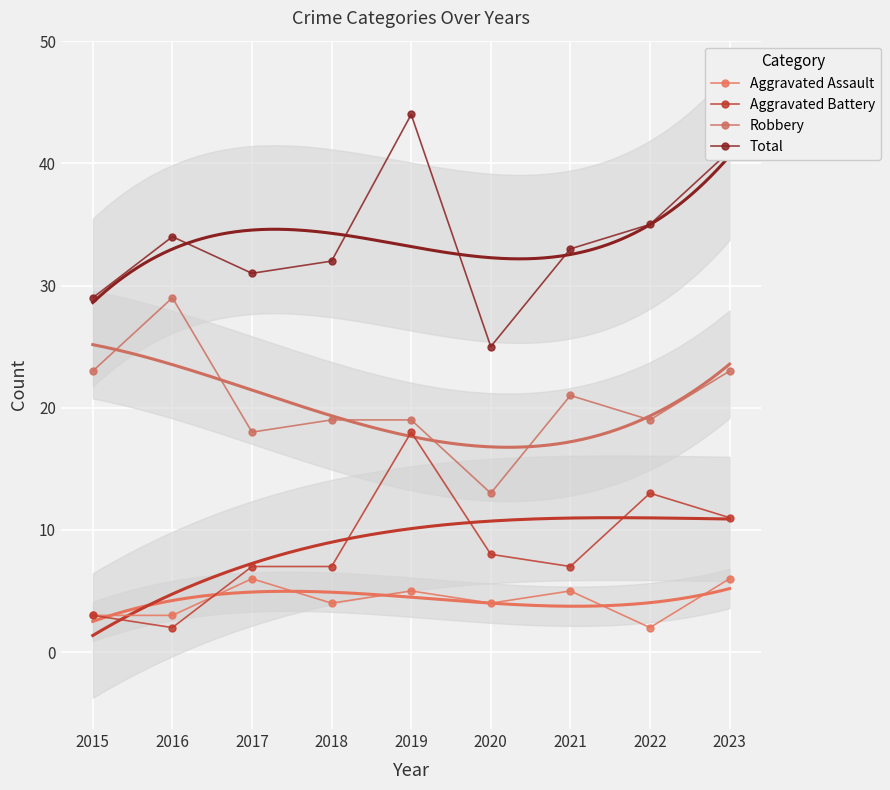

True or false: Robbery and Total cross at least once.

False